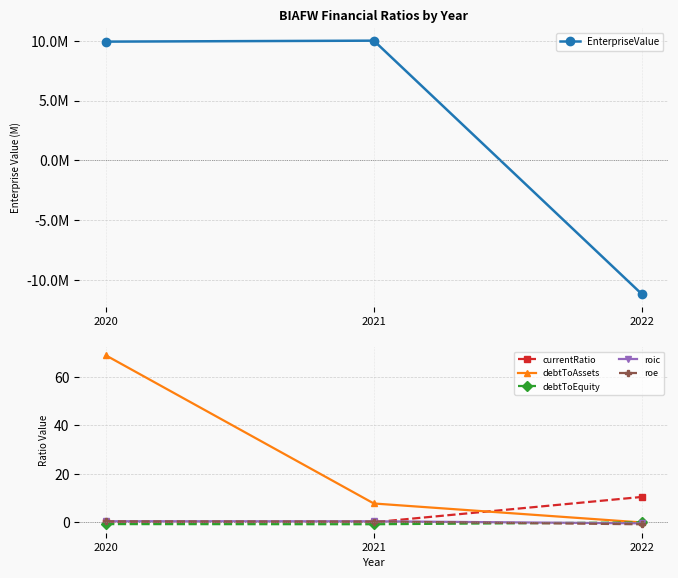

How many values in the roe series are below 0?

1